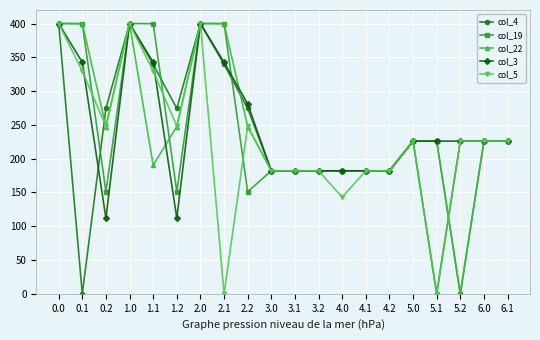

What is the greatest value displayed?

400.0